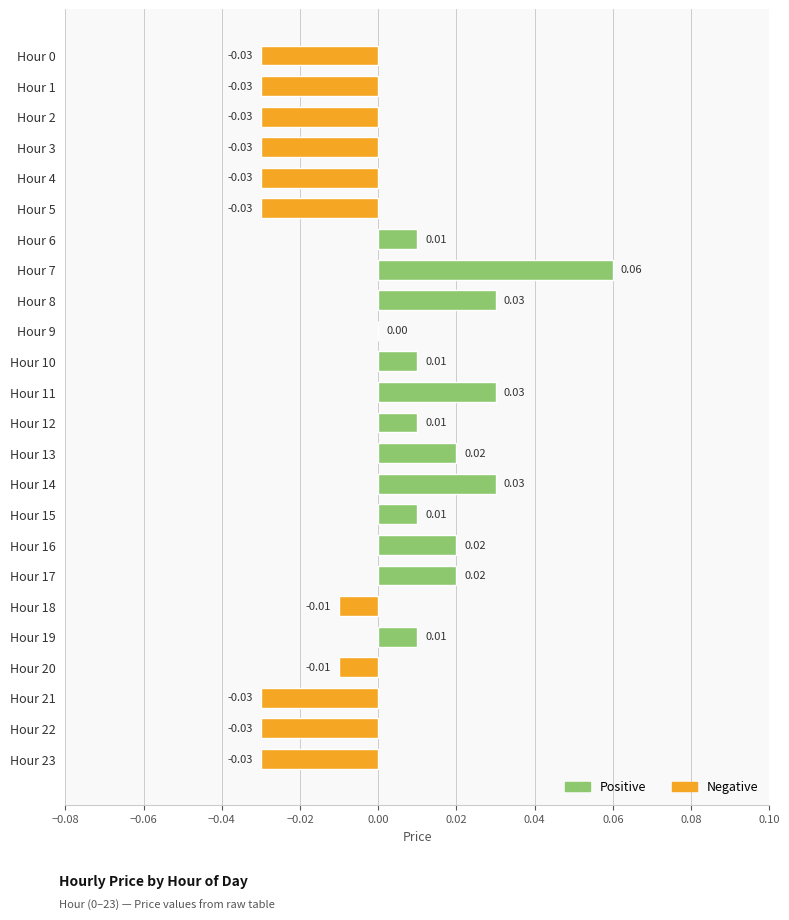

Where is the data nearest to the value 0?

Hour 9